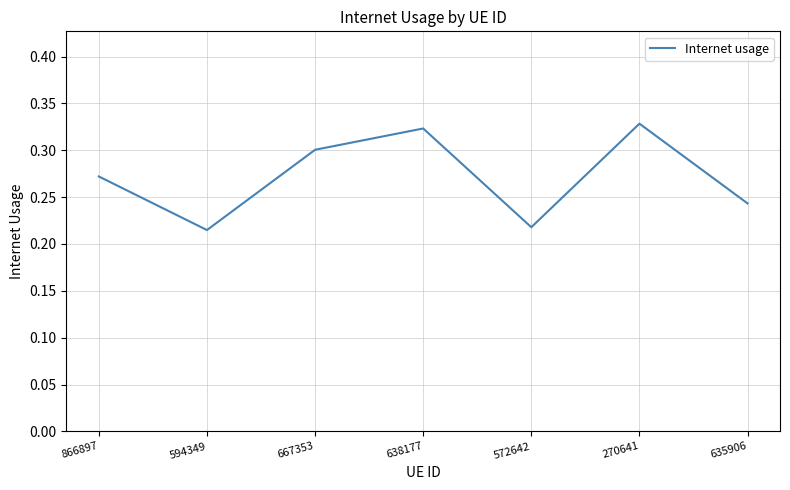

Where is the first local minimum?

594349